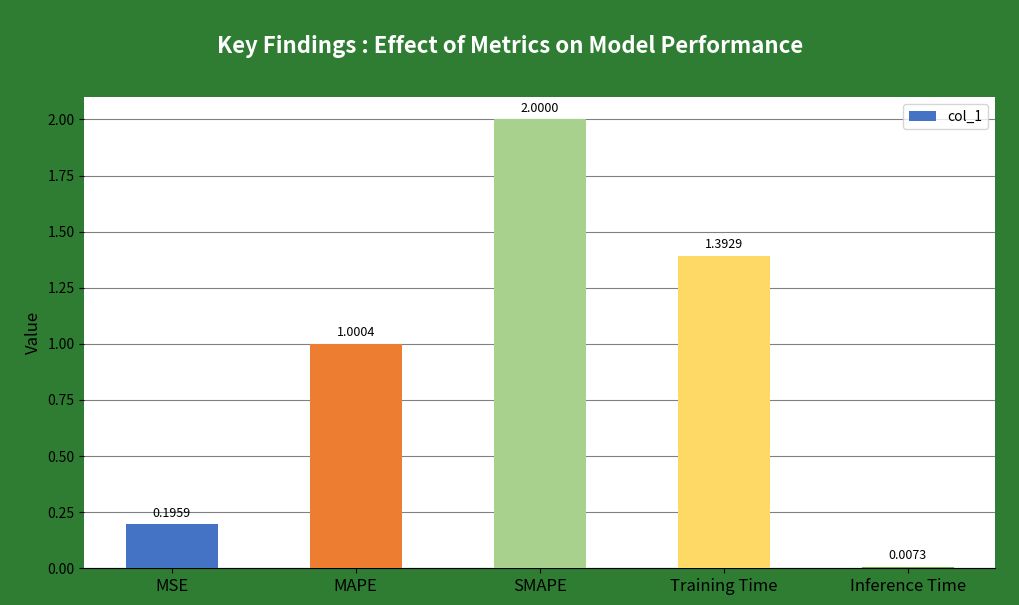

At which category does the chart reach its peak across all series?

SMAPE